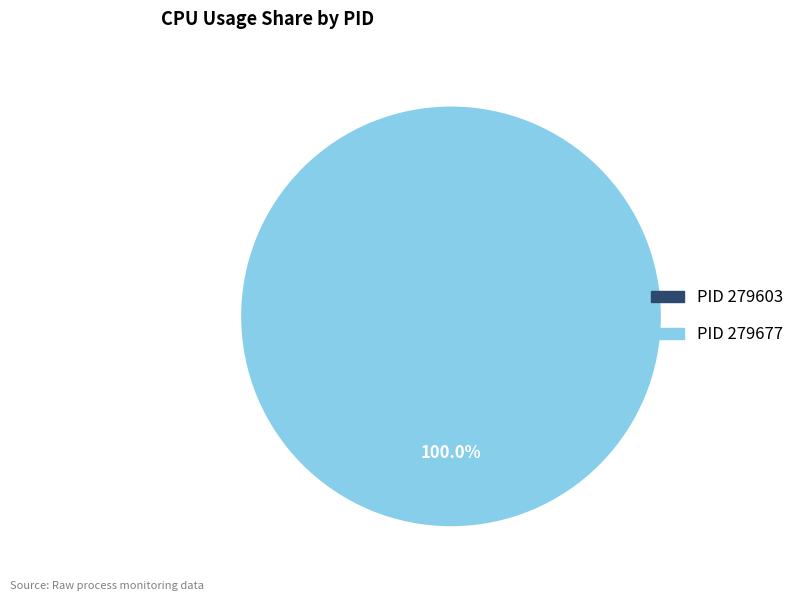

What percentage do 279603 and 279677 together represent?

100.0%